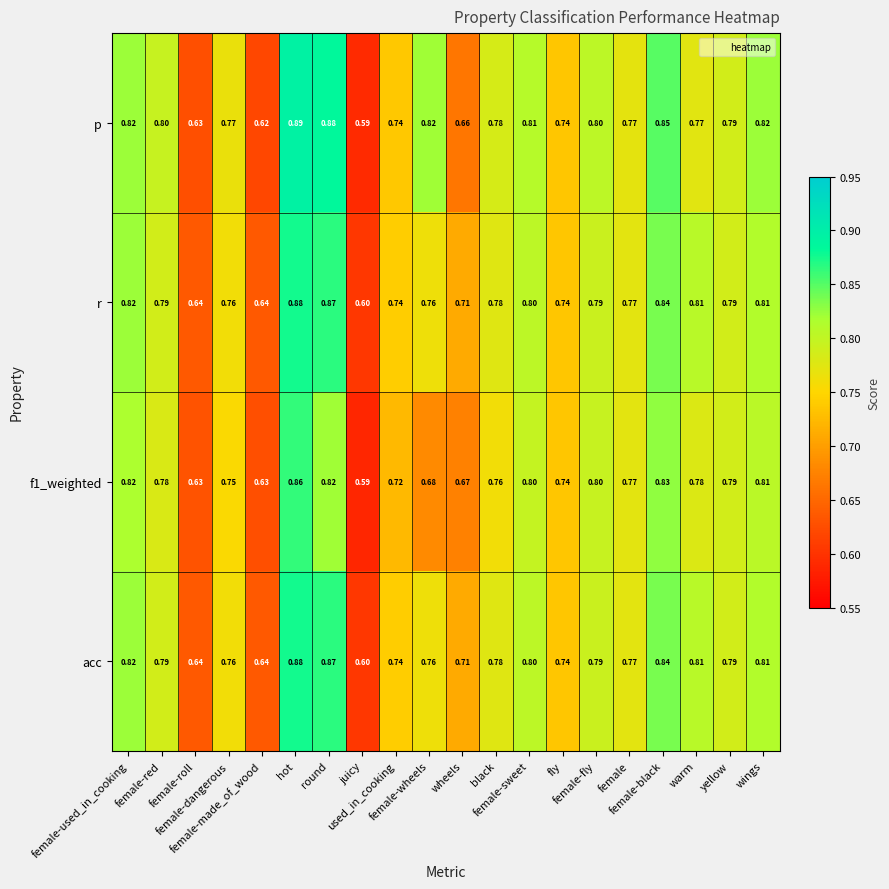

How many data points does each series have?

20